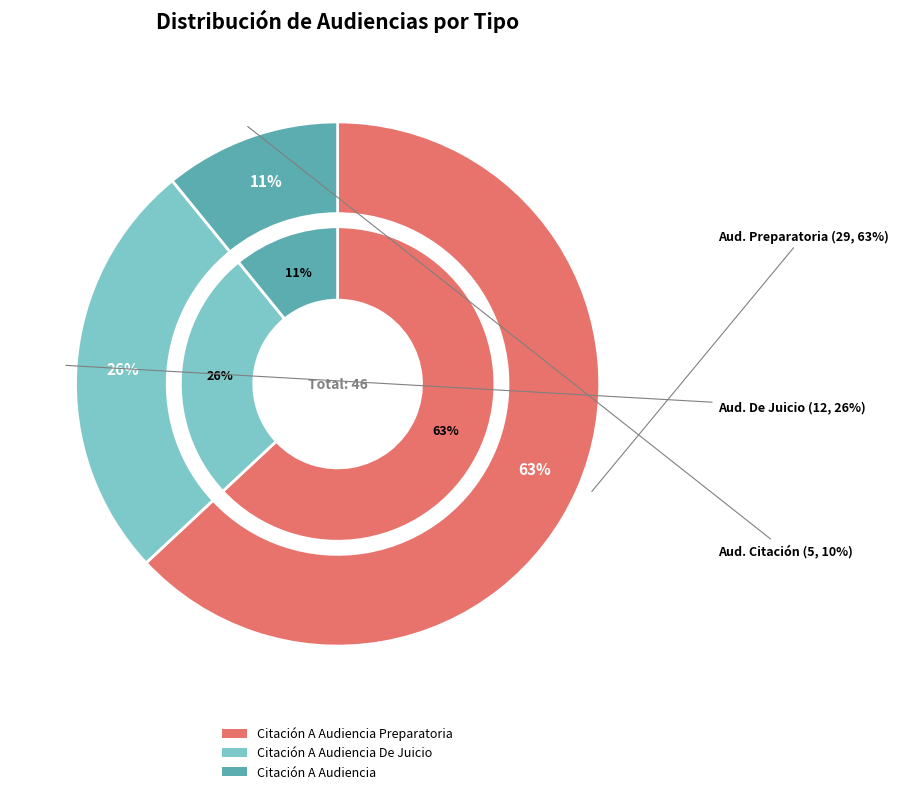

Does Citación A Audiencia represent more than half of the total?

No